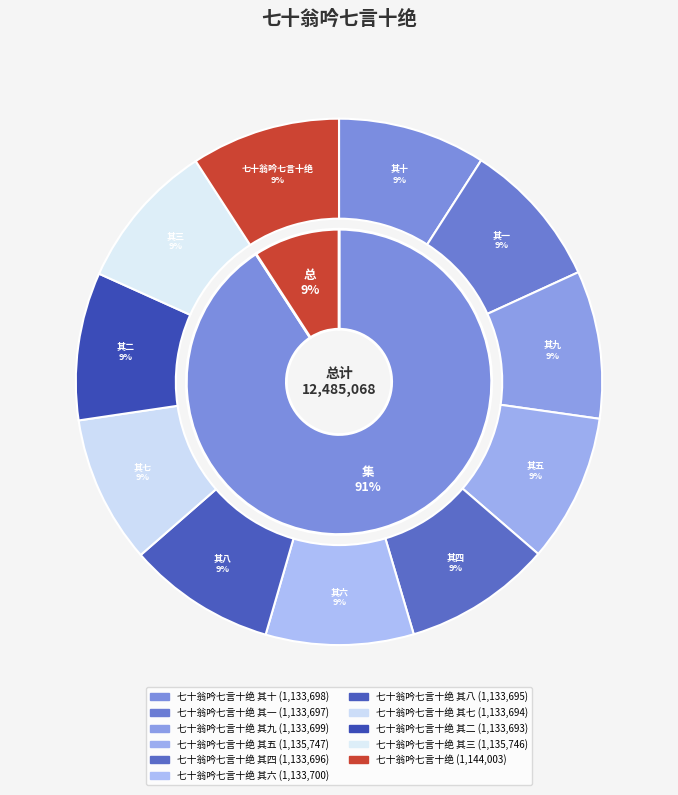

What is the change in value from 七十翁吟七言十绝 其五 to 七十翁吟七言十绝 其六?

-2047